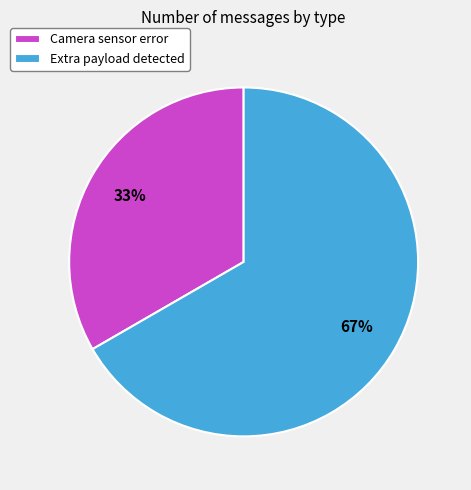

Which category accounts for the majority?

Extra payload detected